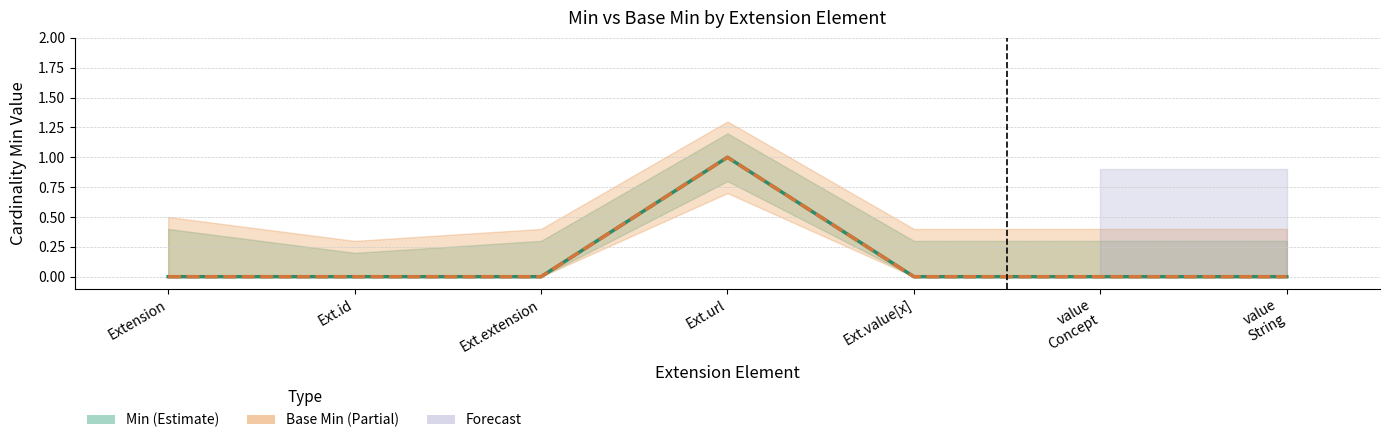

Reading left to right, list all the values displayed in this chart.

Min: 0	0	0	1	0	0	0
Base Min: 0	0	0	1	0	0	0